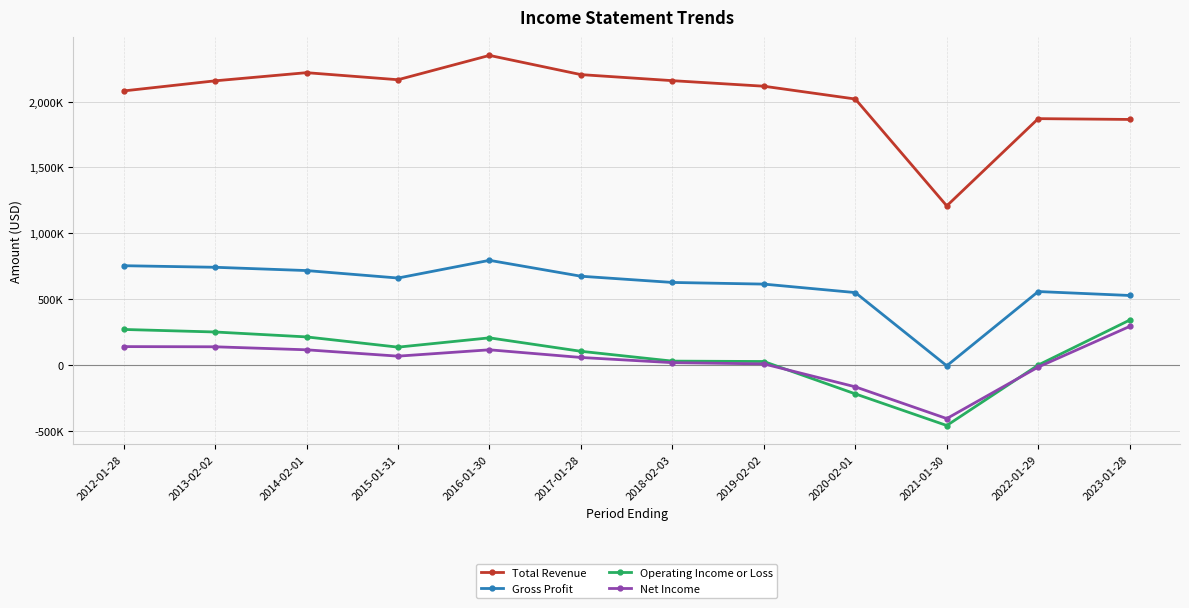

What is the label of the 11th point from the left?

2022-01-29